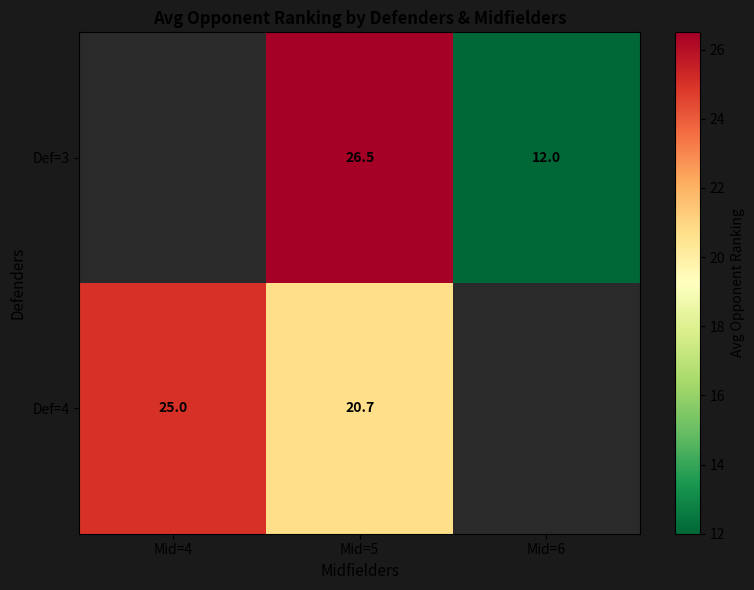

Is it true that Def=3 equals 46.6 at Mid=5?

False